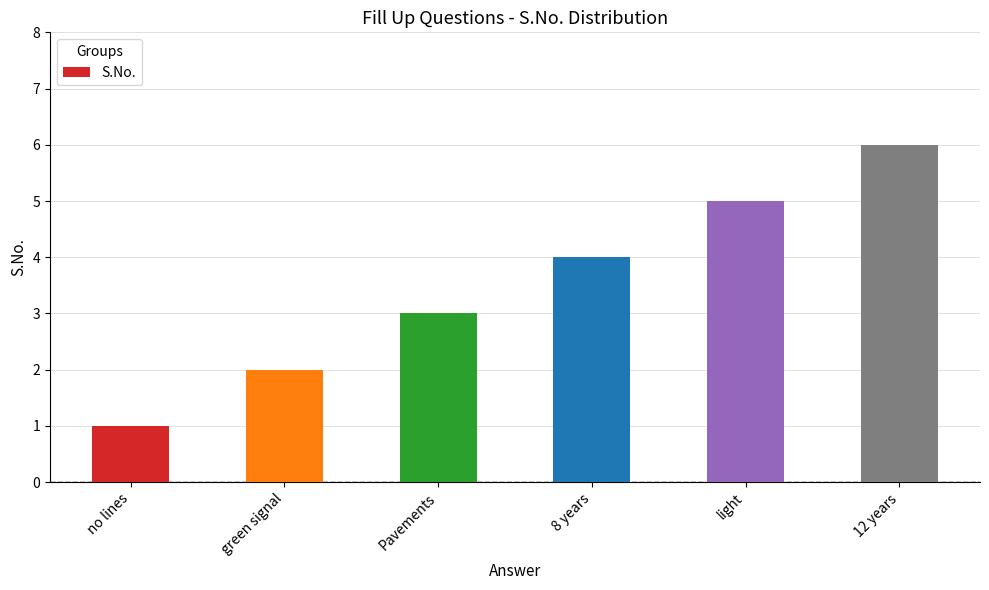

The chart shows a value of 6 at 12 years. True or false?

True